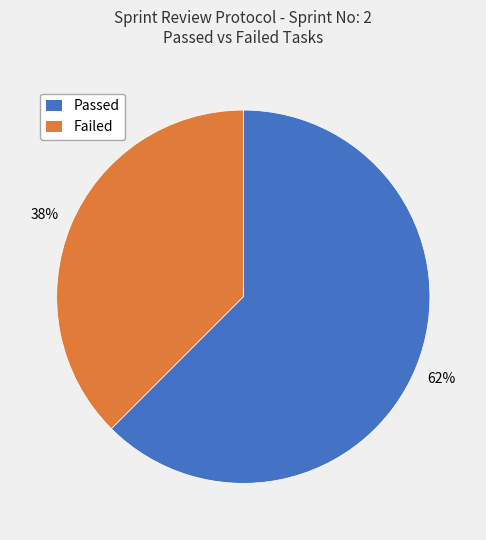

Which slice represents more than half of the pie?

Passed